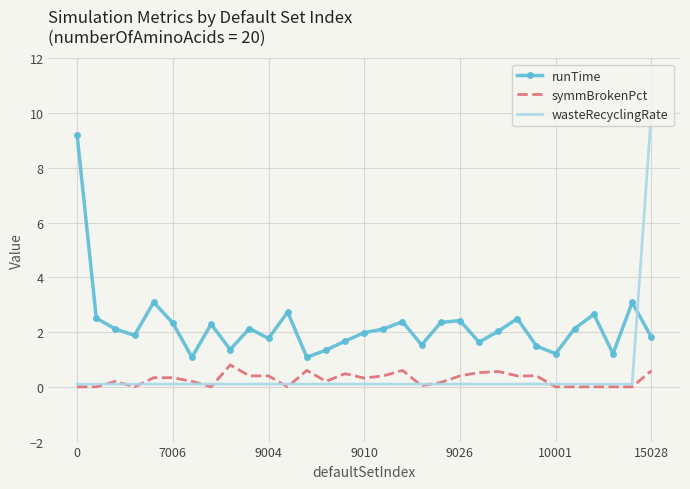

What is the highest value of the runTime series?

9.2